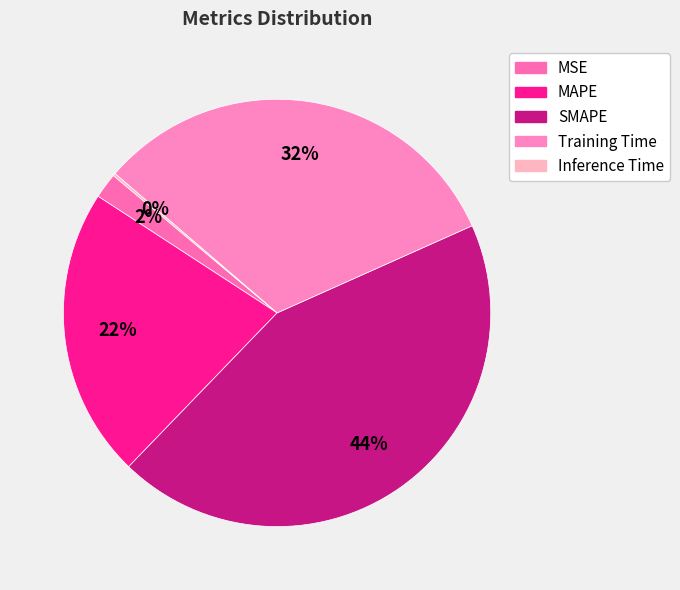

The Training Time slice represents 39% of the pie. True or false?

False